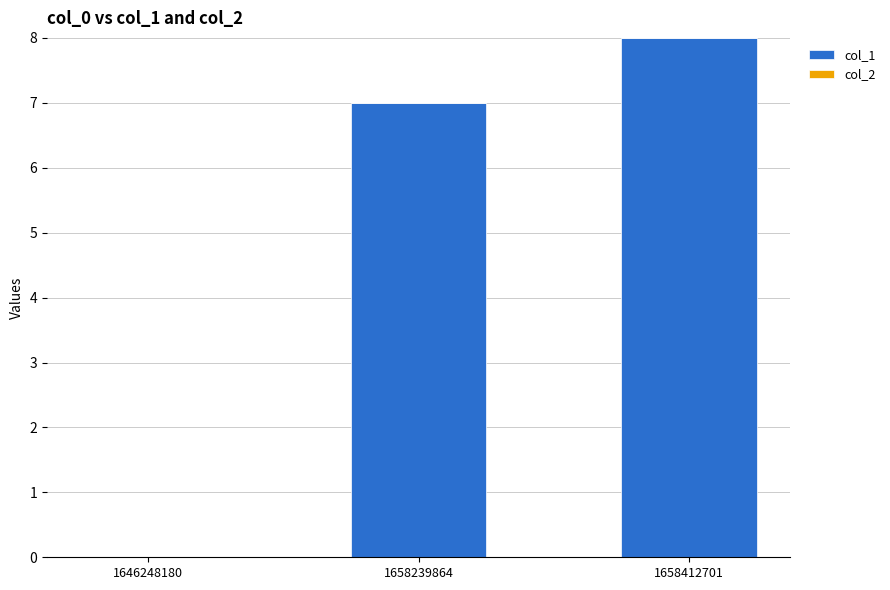

Which has a higher value, 1658239864 or 1646248180?

1658239864